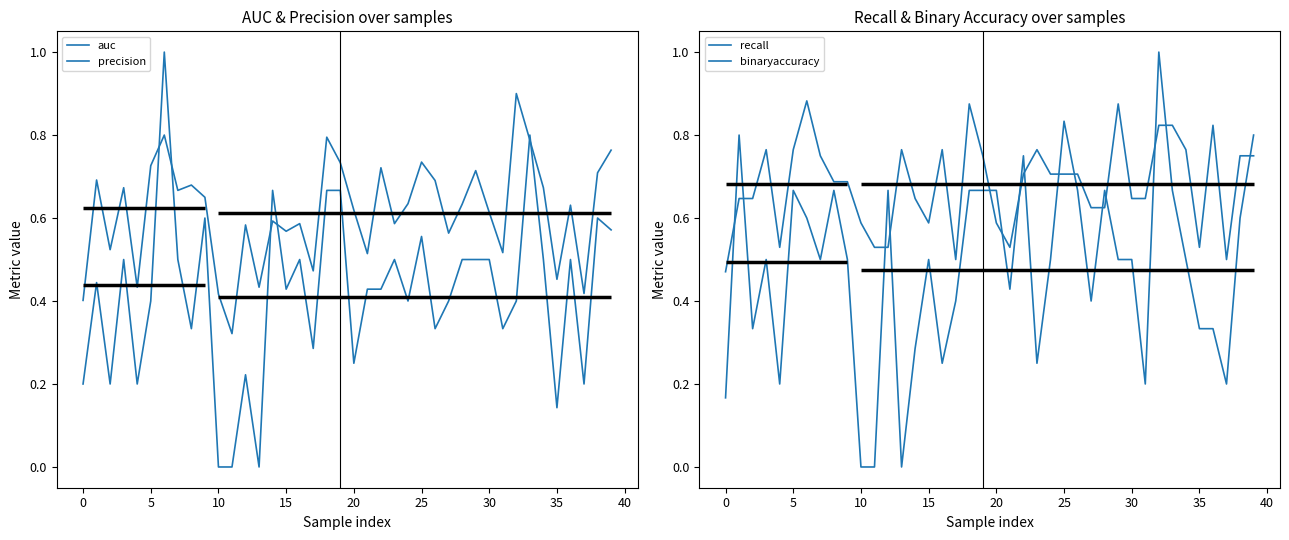

How many times do binaryaccuracy and precision cross each other?

4